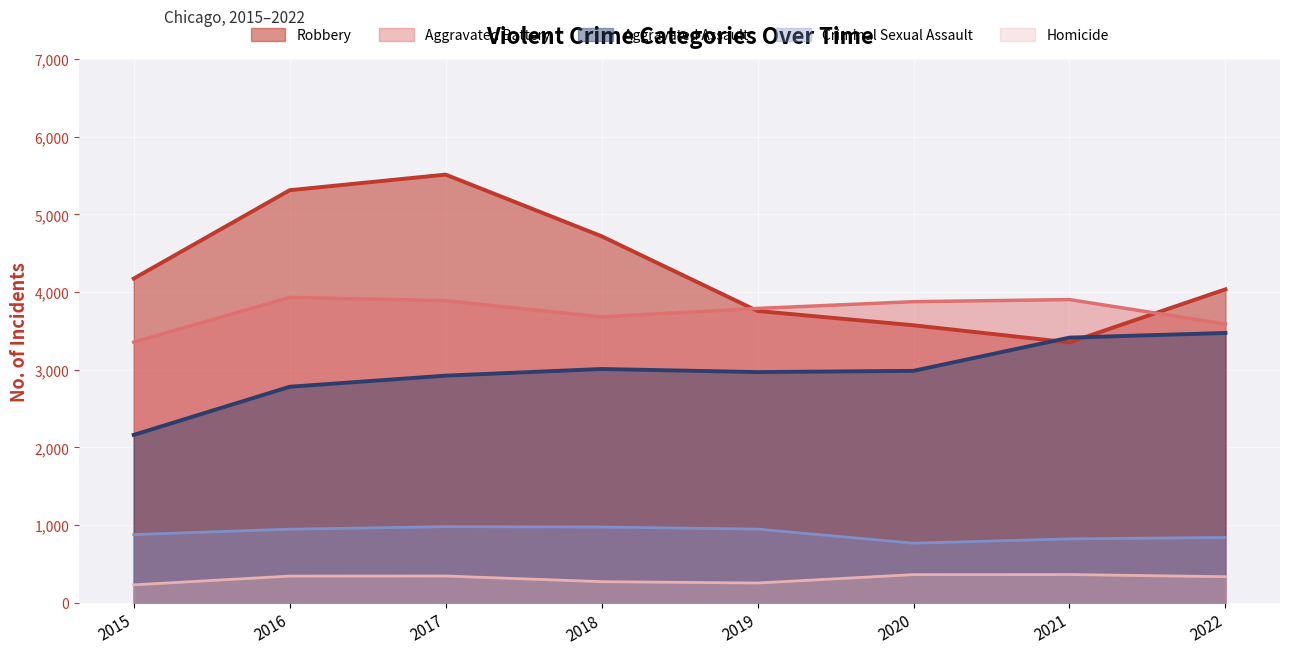

What are all the series names shown in the legend?

Robbery, Aggravated Battery, Aggravated Assault, Criminal Sexual Assault, Homicide